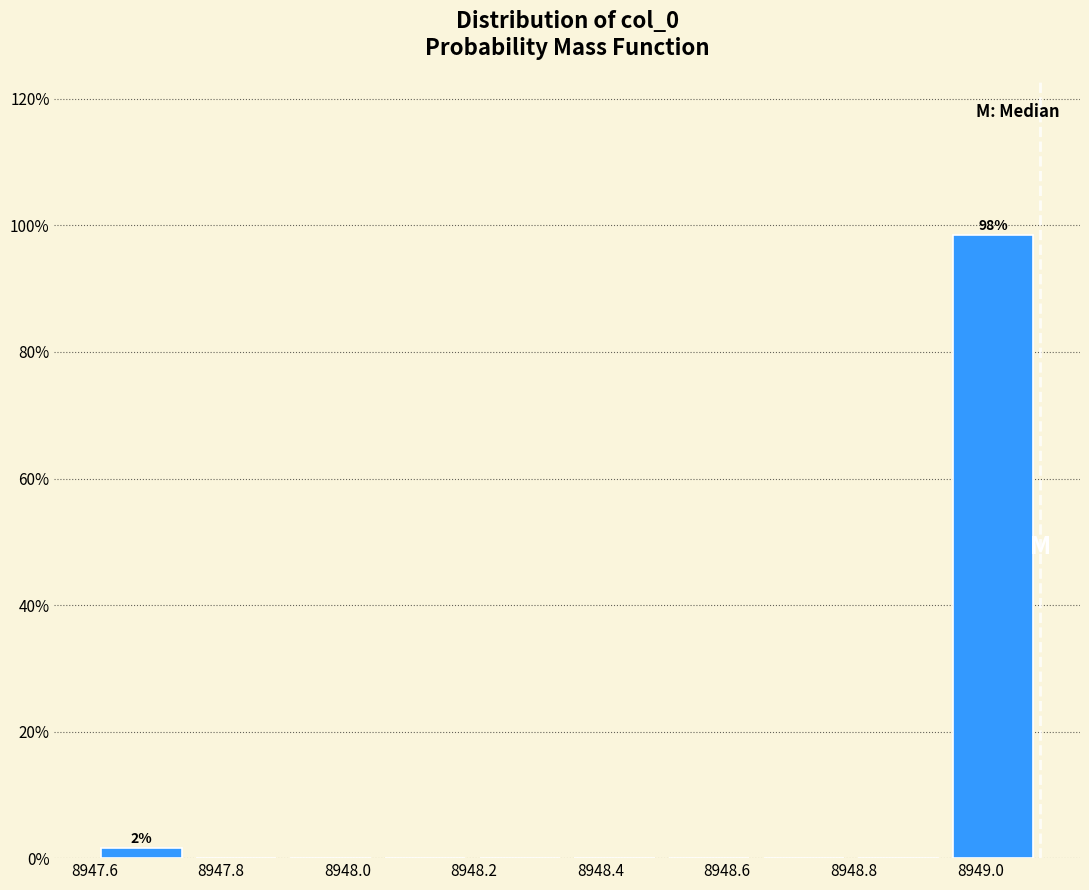

Over which range of the x-axis is the bar tallest?

8948.94 to 8949.10